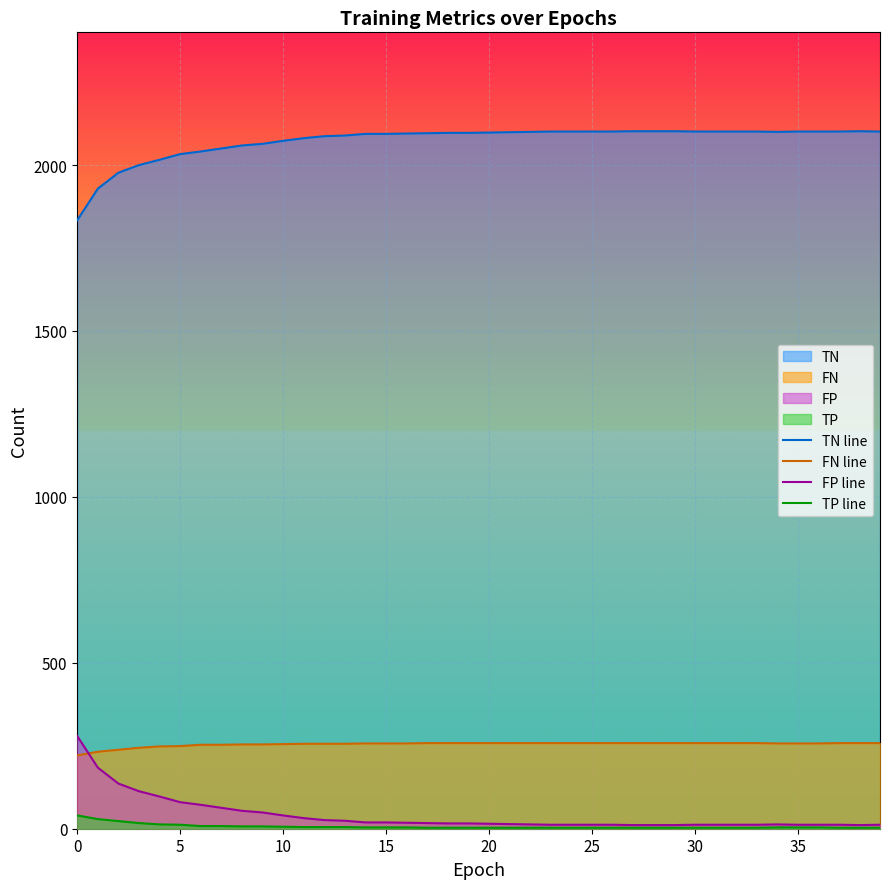

True or false: TN line and TP line intersect in this chart.

False